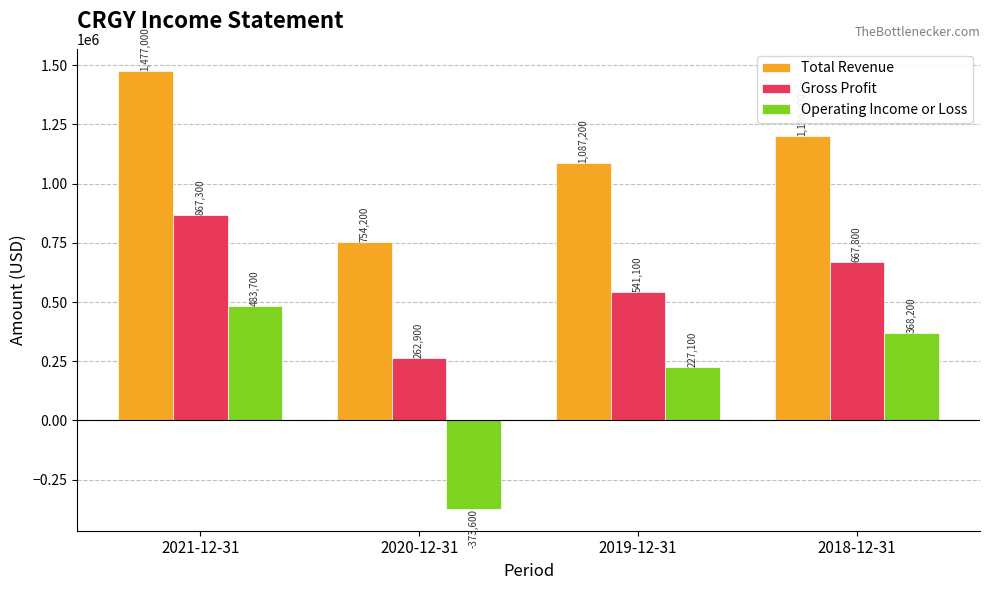

The value of Gross Profit at 2018-12-31 is 1024113. True or false?

False